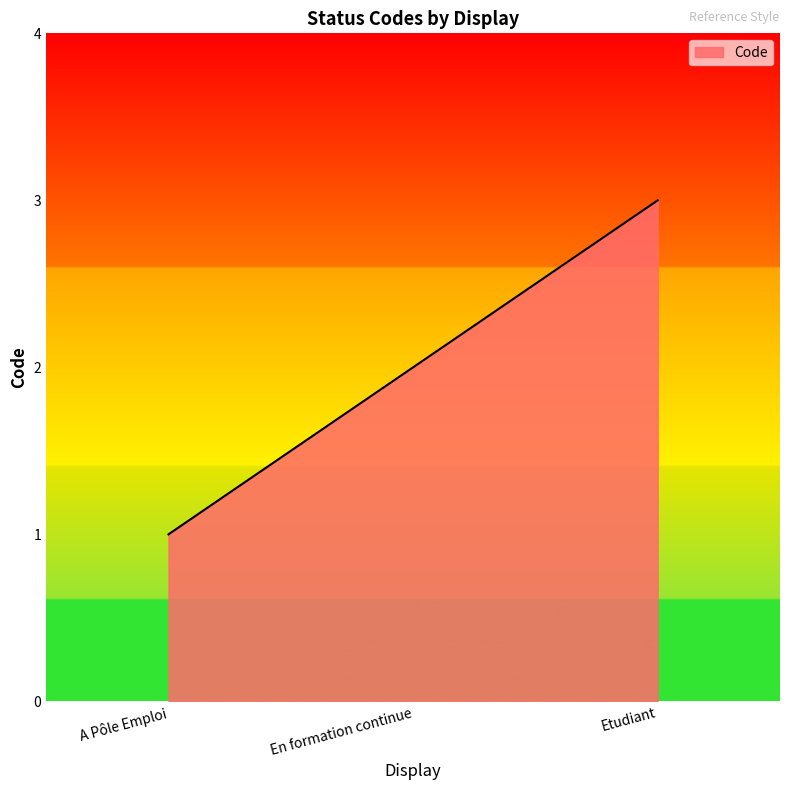

Reading left to right, transcribe all the data shown in this chart.

A Pôle Emploi=1	En formation continue=2	Etudiant=3